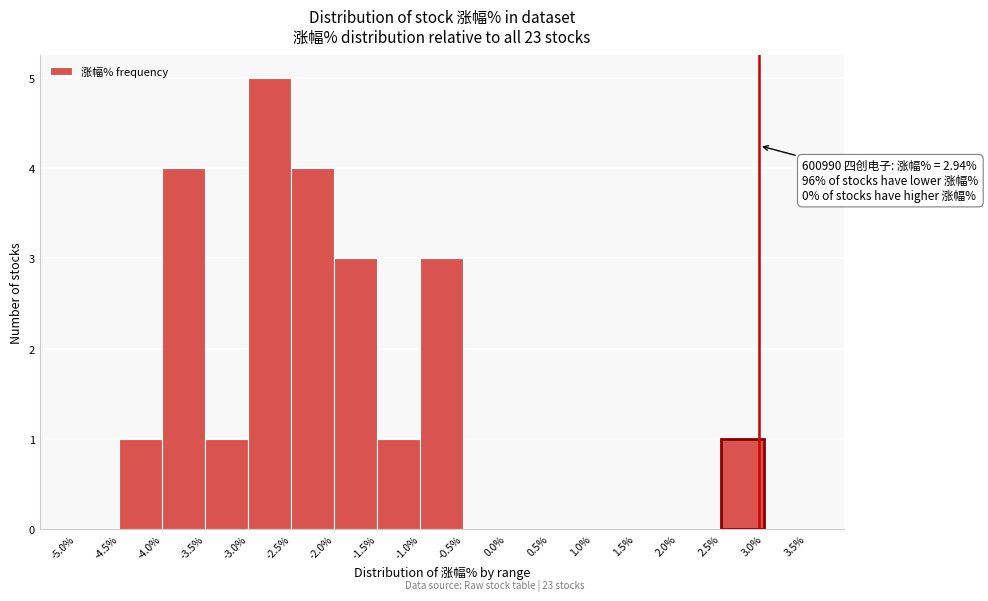

Which range on the x-axis has the tallest bar?

-3.0% to -2.5%